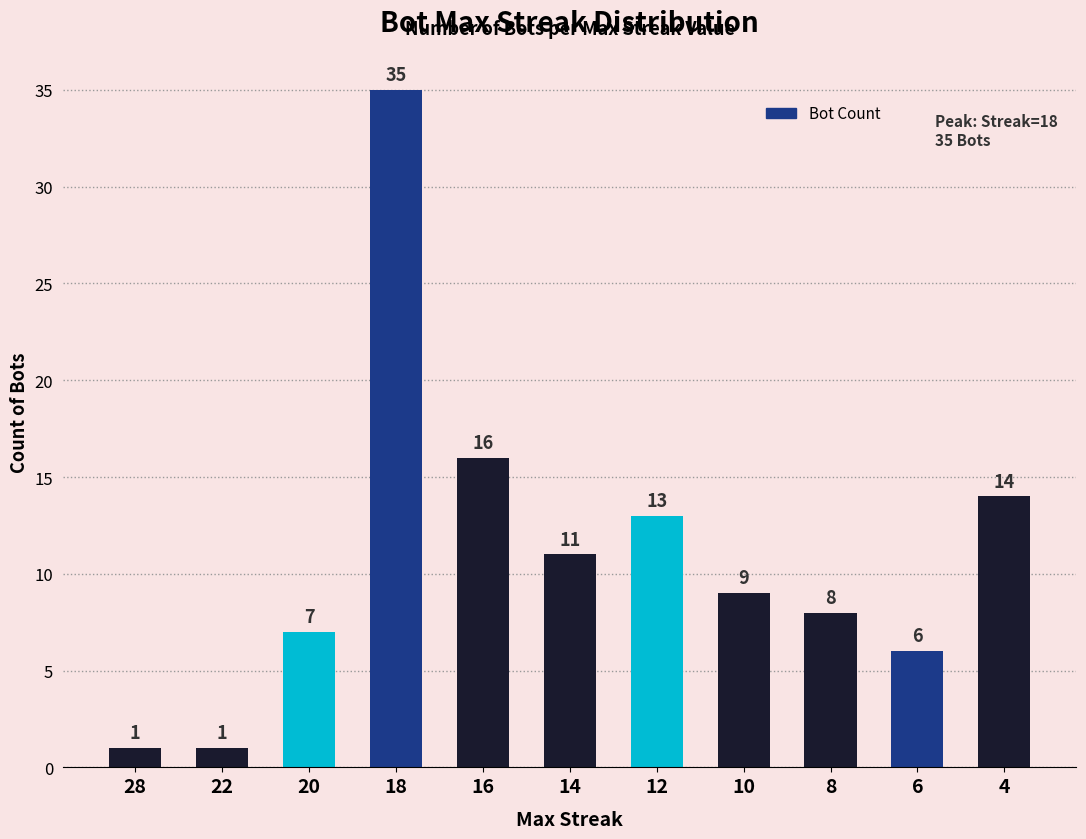

What is the smallest value displayed?

1